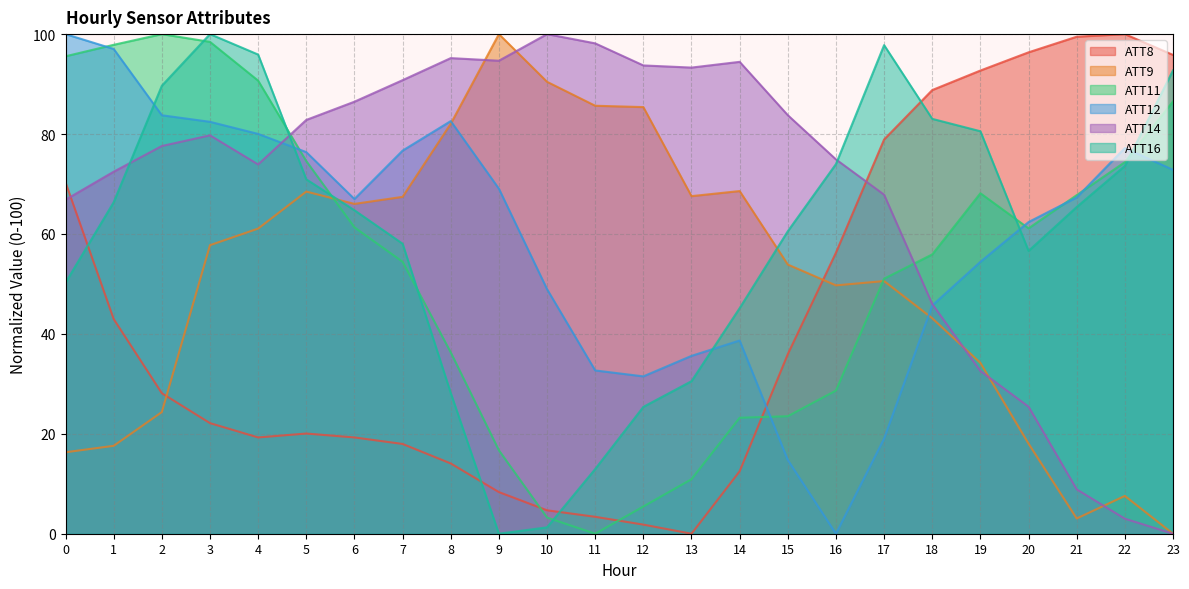

How many times do ATT9 and ATT12 cross each other?

2